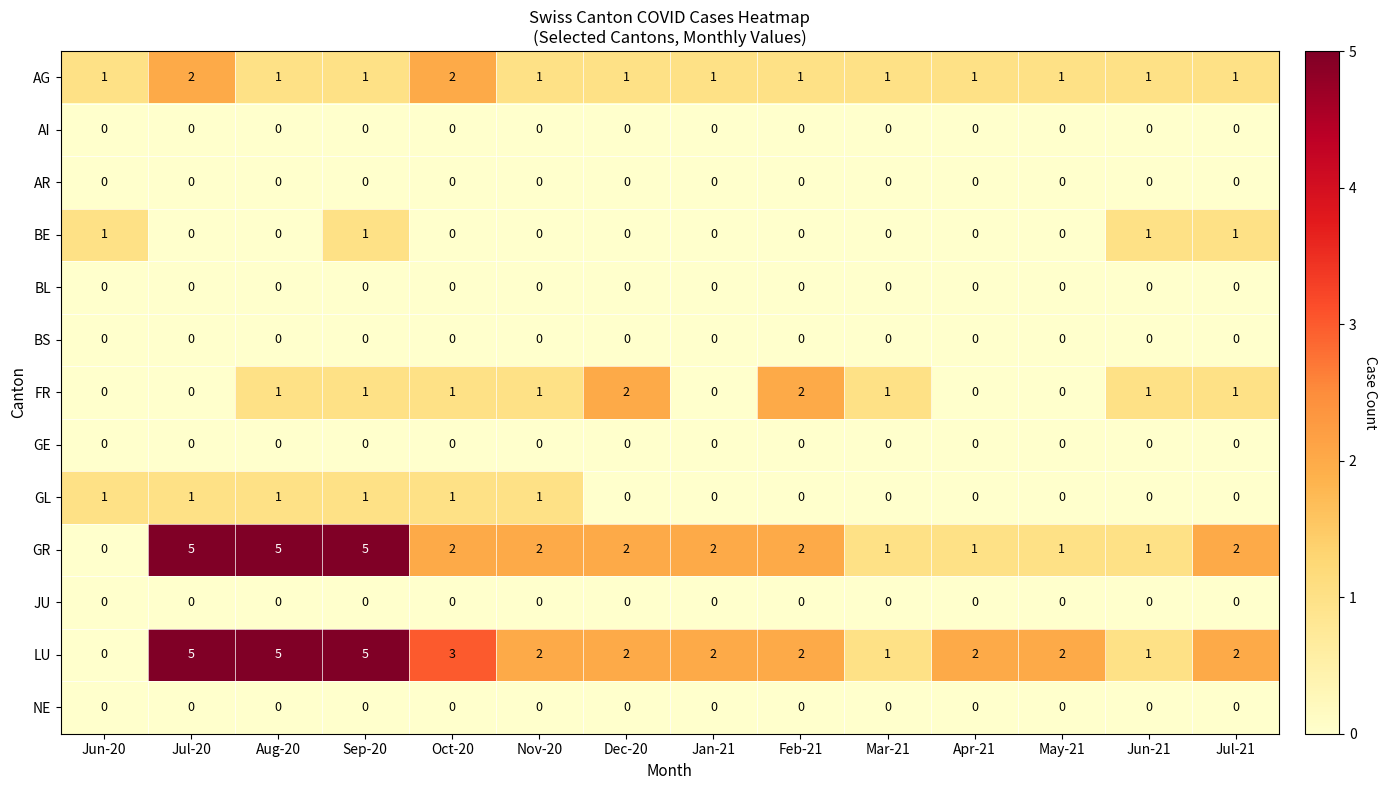

At which label does LU reach its minimum?

Jun-20